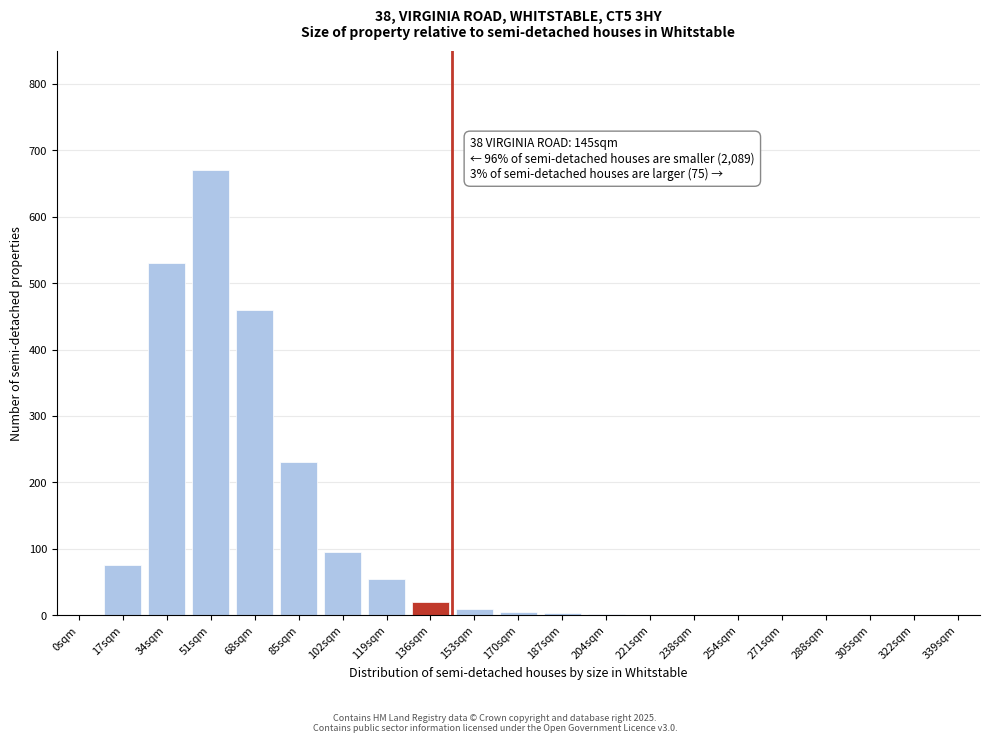

Which category has the highest value across all series?

51sqm